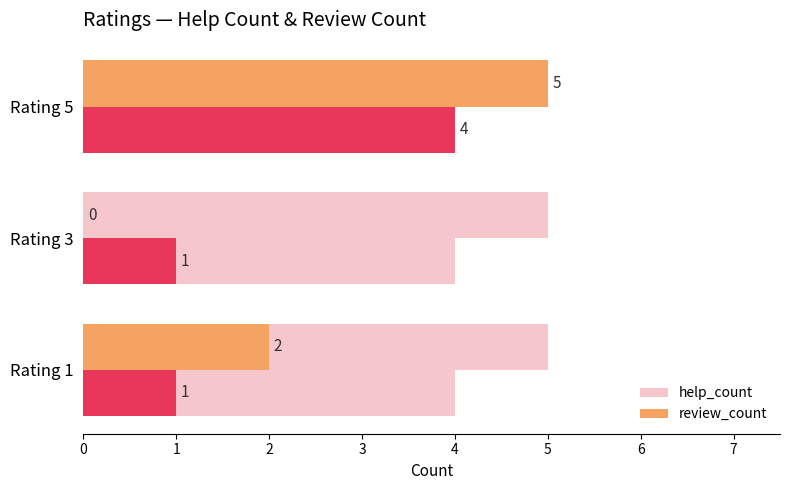

How many bars are there in total?

6